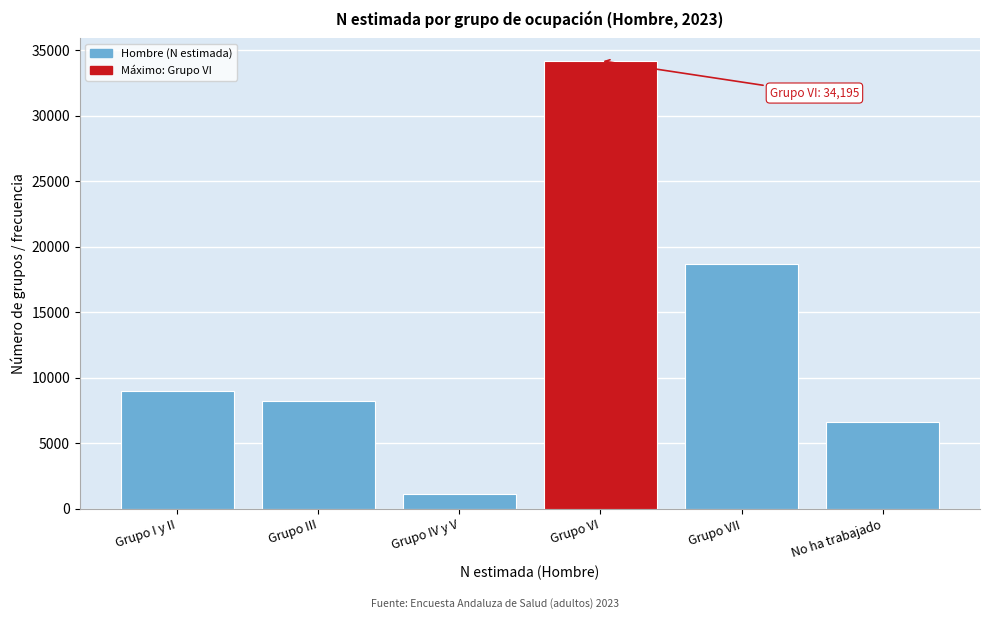

Reading right to left, what are all the values shown in this chart?

6594	18651	34195	1102	8237	8999